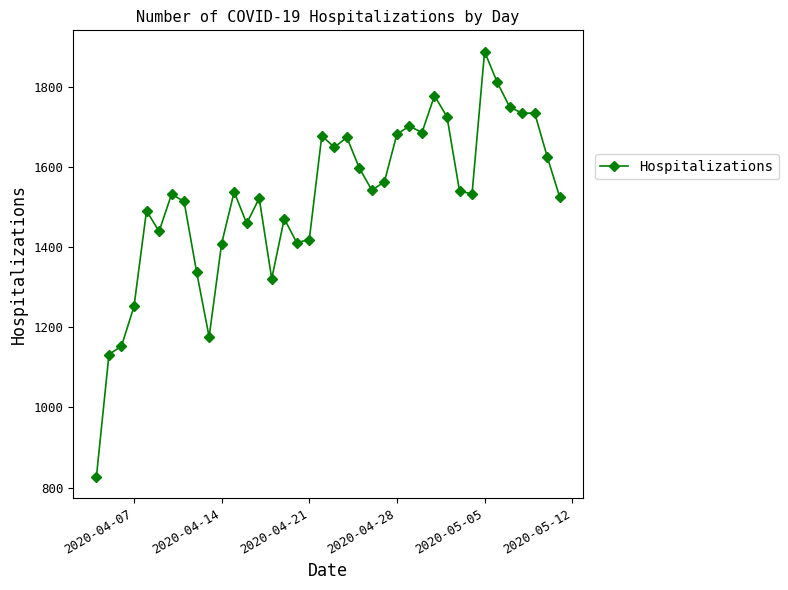

What is the difference between the maximum and minimum values?

1061